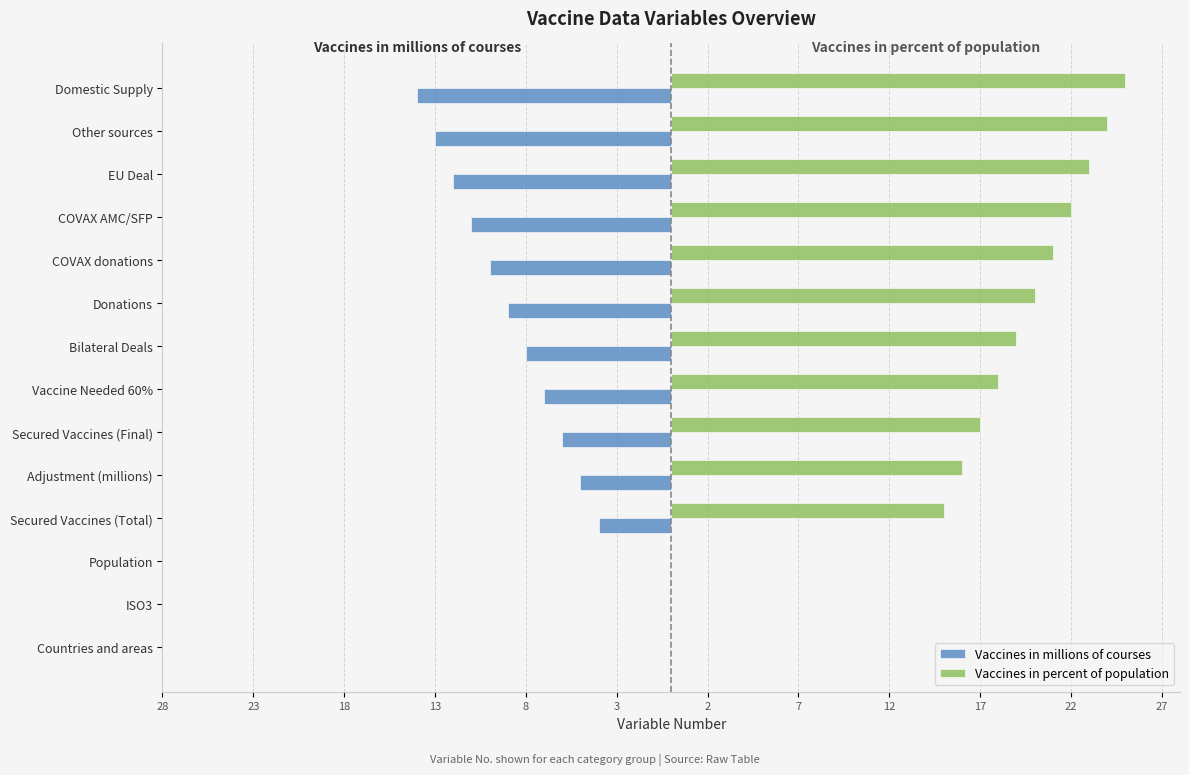

What are all the series names shown in the legend?

Vaccines in millions of courses, Vaccines in percent of population